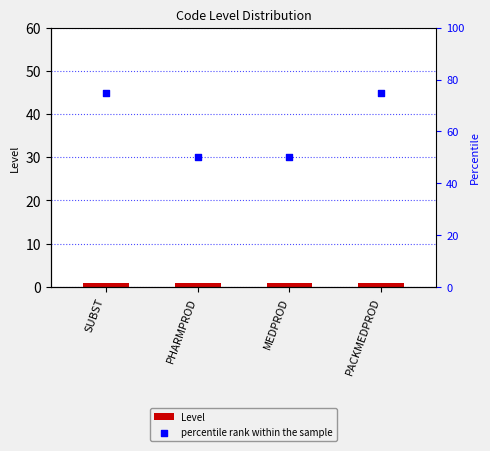

Is the value of Level at SUBST greater than the value of percentile rank within the sample at PACKMEDPROD?

No